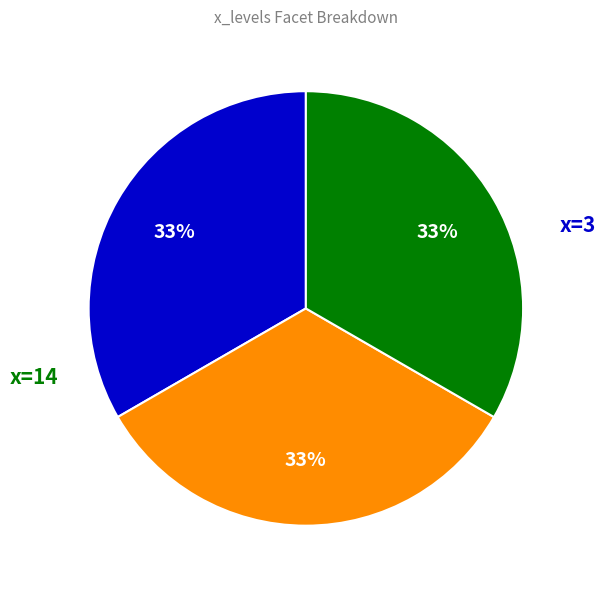

To the nearest percent, what is the average slice percentage?

33%